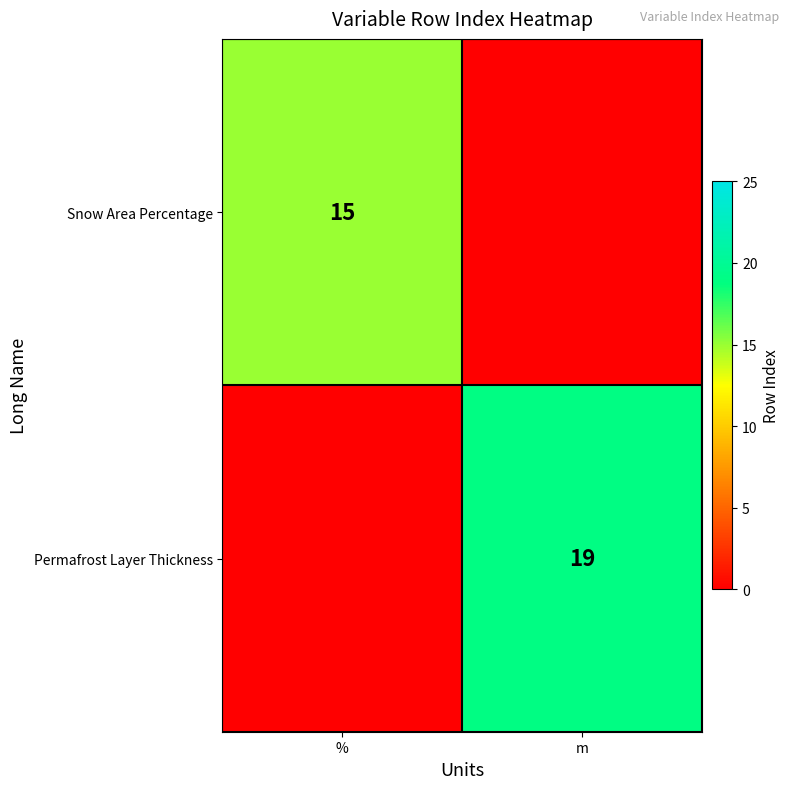

The value of Permafrost Layer Thickness at m is 19. True or false?

True